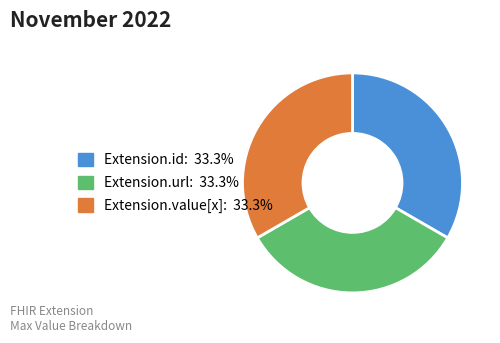

Is there a majority slice in this chart?

No